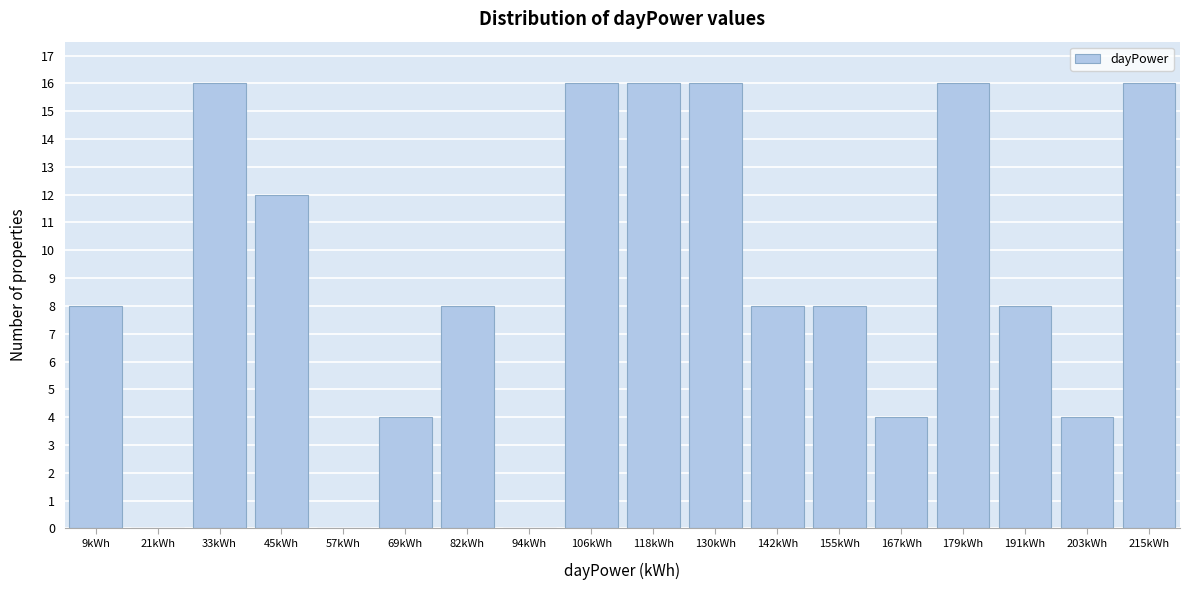

Reading left to right, transcribe all the data shown in this chart.

9kWh=8	21kWh=0	33kWh=16	45kWh=12	57kWh=0	69kWh=4	82kWh=8	94kWh=0	106kWh=16	118kWh=16	130kWh=16	142kWh=8	155kWh=8	167kWh=4	179kWh=16	191kWh=8	203kWh=4	215kWh=16